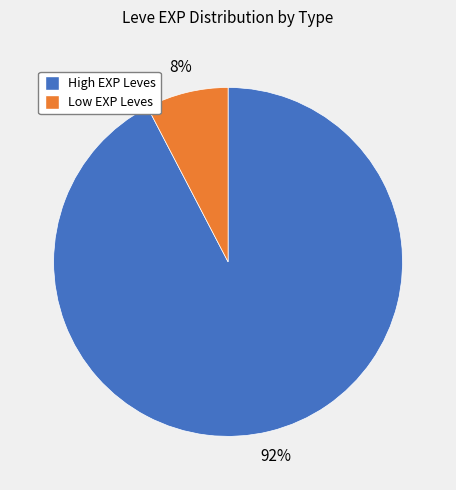

To the nearest percent, what is the average slice percentage?

50%